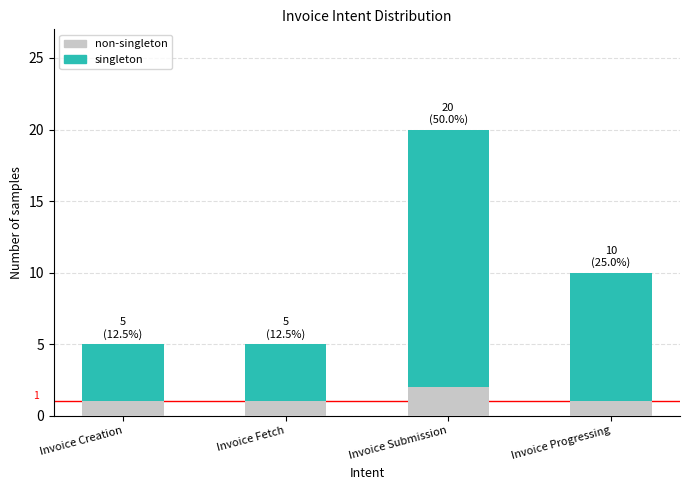

What is the total value across all series at Invoice Progressing?

10